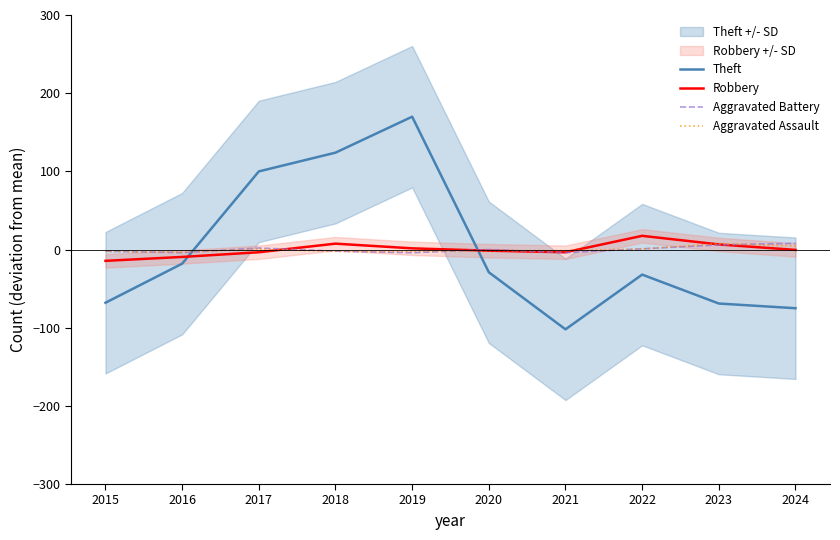

At 2019, list the series in order from largest to smallest.

Theft, Robbery, Aggravated Assault, Aggravated Battery